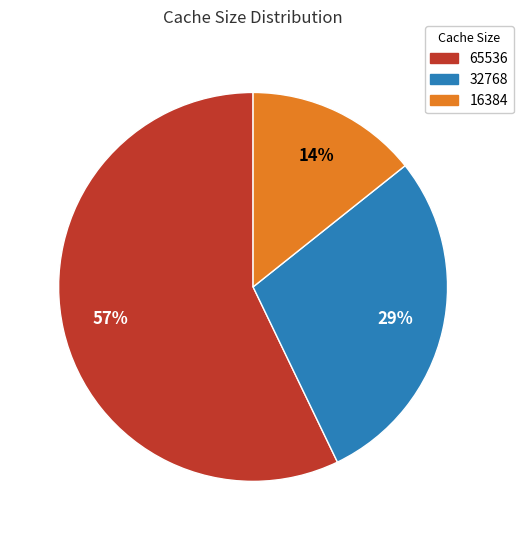

To the nearest percent, what is the difference between the largest and smallest slice percentages?

43%